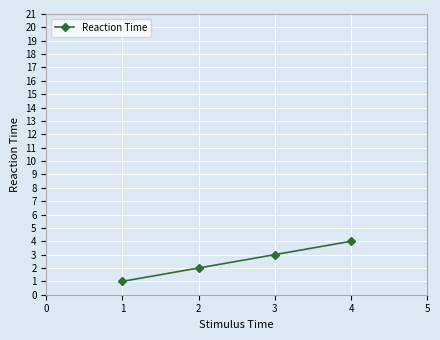

Where is the data nearest to the value 2?

2